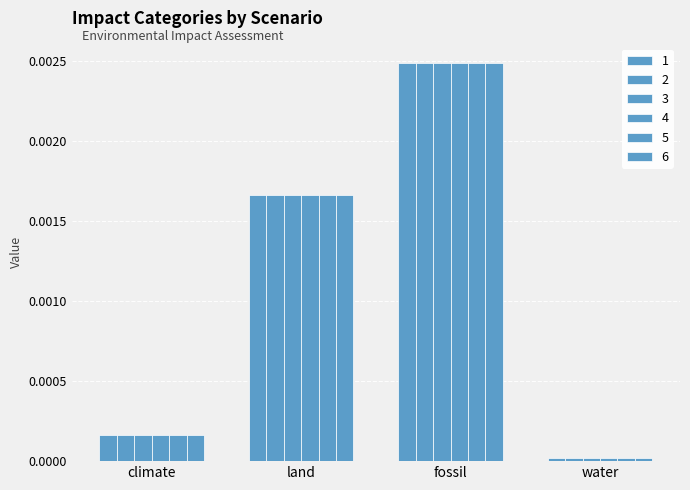

How many series are shown in this chart?

6